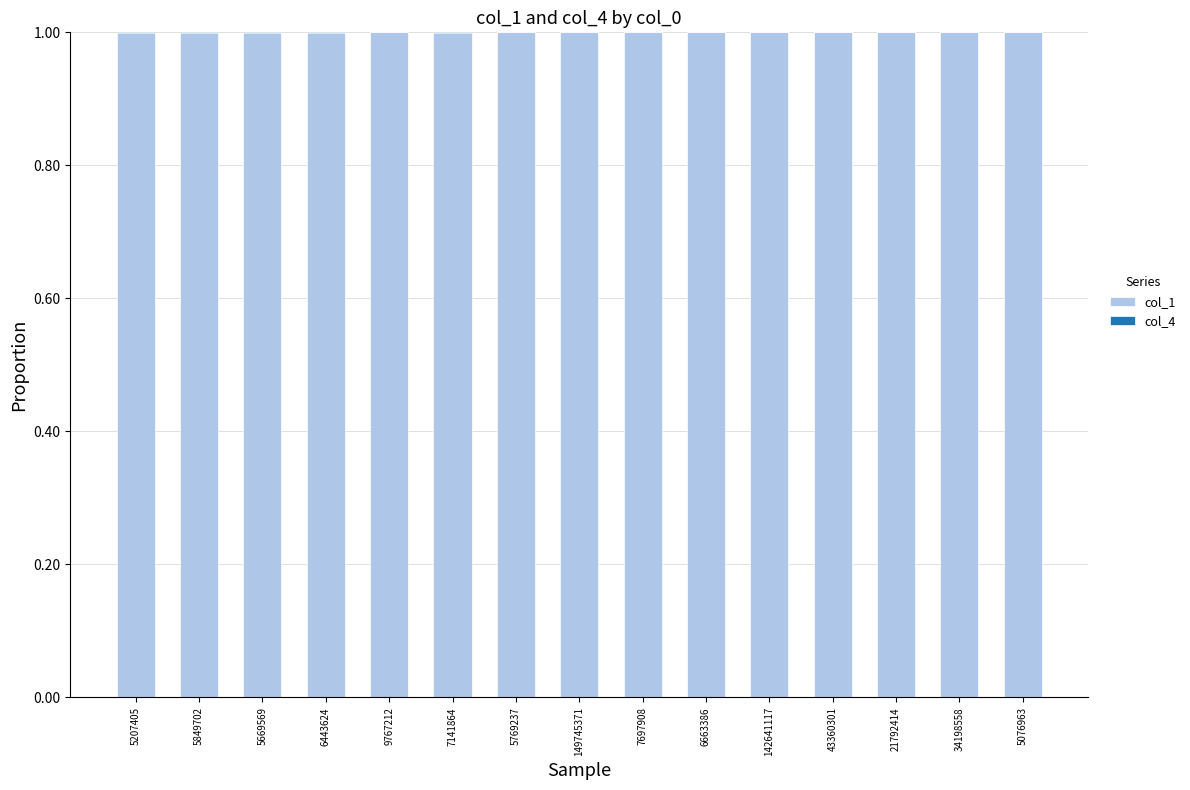

The value of col_1 at 5669569 is 1.5. True or false?

False